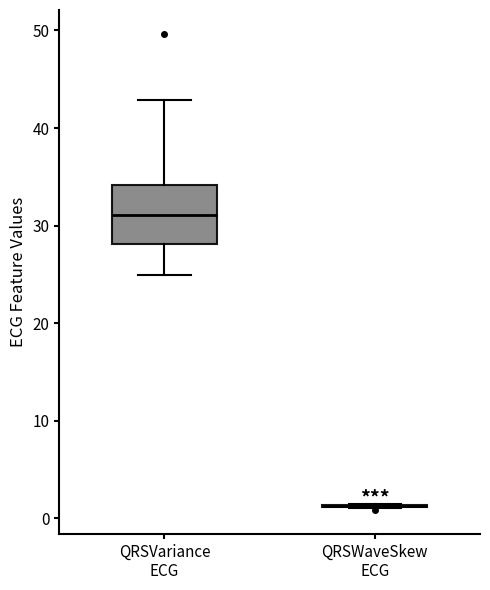

Where does the median line of the box for QRSVariance ECG sit on the y-axis? The values are not printed on the chart, so give them approximately, as read against the axis.

31